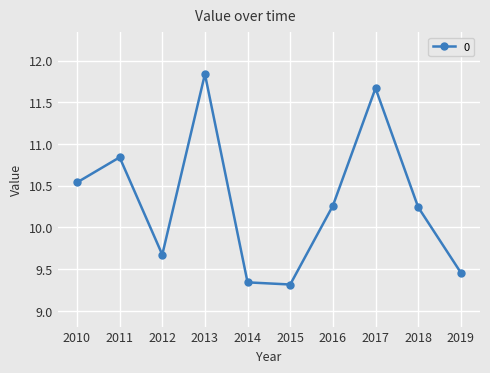

At which category does the data reach its first local peak?

2011